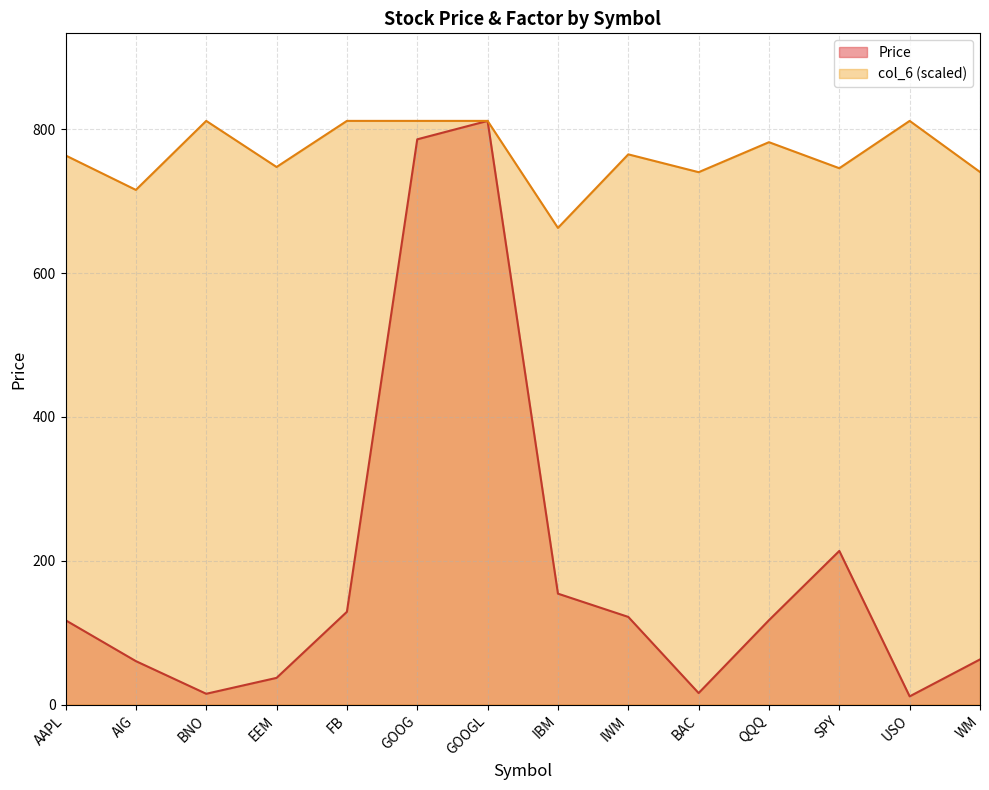

Where is the first local minimum for col_6?

AIG